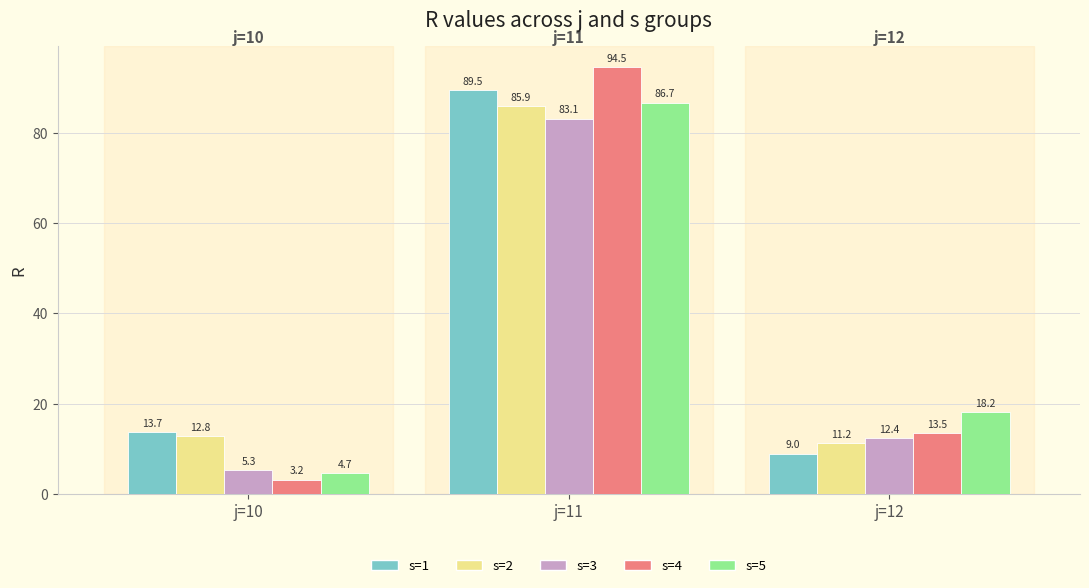

What is the value of the s=4 bar at the 2nd from the left?

94.5